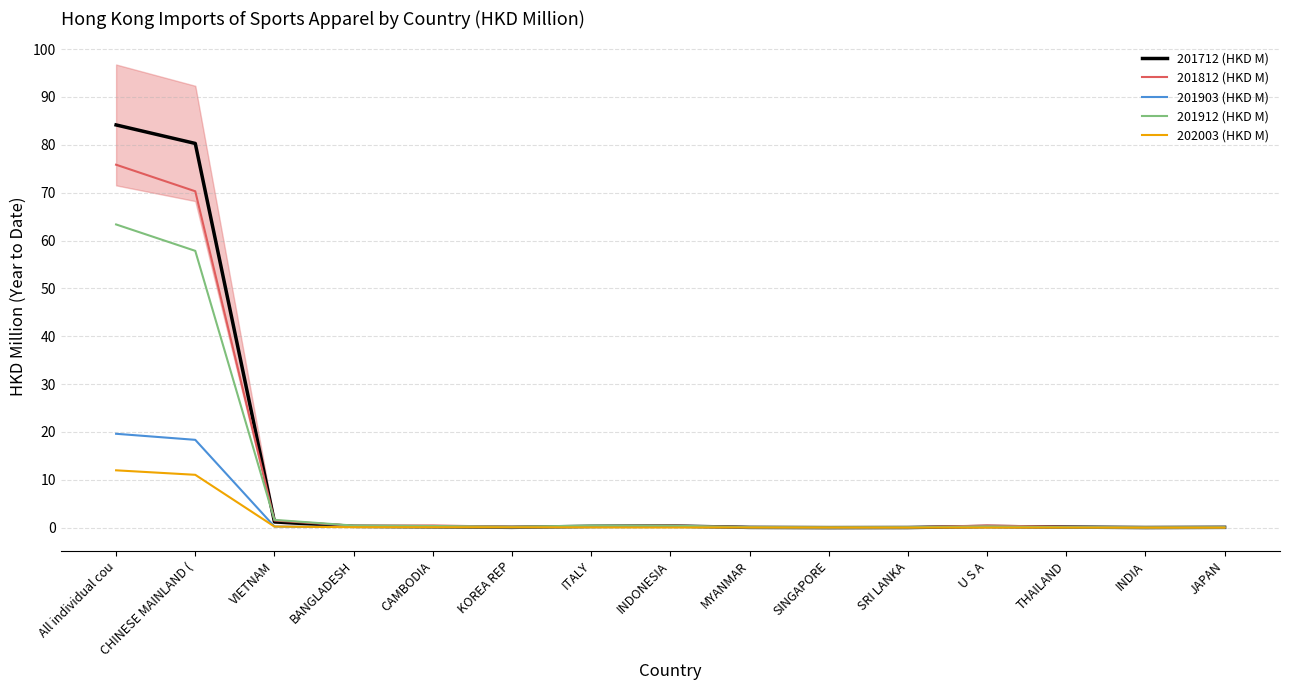

Reading left to right, extract all data points from this chart.

201712 (HKD M): All individual cou=84.1	CHINESE MAINLAND (=80.3	VIETNAM=1.2	BANGLADESH=0.3	CAMBODIA=0.2	KOREA REP=0.1	ITALY=0.3	INDONESIA=0.4	MYANMAR=0.1	SINGAPORE=0.0	SRI LANKA=0.0	U S A=0.3	THAILAND=0.1	INDIA=0.0	JAPAN=0.1
201812 (HKD M): All individual cou=75.8	CHINESE MAINLAND (=70.3	VIETNAM=1.5	BANGLADESH=0.4	CAMBODIA=0.5	KOREA REP=0.2	ITALY=0.3	INDONESIA=0.4	MYANMAR=0.1	SINGAPORE=0.0	SRI LANKA=0.1	U S A=0.5	THAILAND=0.2	INDIA=0.1	JAPAN=0.1
201903 (HKD M): All individual cou=19.6	CHINESE MAINLAND (=18.4	VIETNAM=0.2	BANGLADESH=0.1	CAMBODIA=0.1	KOREA REP=0.0	ITALY=0.1	INDONESIA=0.1	MYANMAR=0.0	SINGAPORE=0.0	SRI LANKA=0.0	U S A=0.1	THAILAND=0.0	INDIA=0.0	JAPAN=0.0
201912 (HKD M): All individual cou=63.4	CHINESE MAINLAND (=57.8	VIETNAM=1.6	BANGLADESH=0.4	CAMBODIA=0.4	KOREA REP=0.2	ITALY=0.4	INDONESIA=0.4	MYANMAR=0.1	SINGAPORE=0.1	SRI LANKA=0.1	U S A=0.3	THAILAND=0.1	INDIA=0.1	JAPAN=0.1
202003 (HKD M): All individual cou=12.0	CHINESE MAINLAND (=11.1	VIETNAM=0.2	BANGLADESH=0.1	CAMBODIA=0.1	KOREA REP=0.1	ITALY=0.1	INDONESIA=0.0	MYANMAR=0.0	SINGAPORE=0.0	SRI LANKA=0.0	U S A=0.0	THAILAND=0.0	INDIA=0.0	JAPAN=0.0